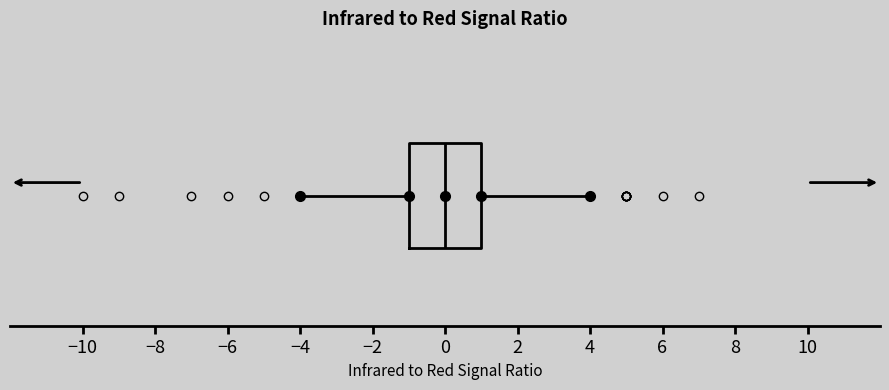

Read this box plot against the x-axis: the position of the median line, the range covered by the box, and the ends of both whiskers. The values are not printed on the chart, so give them approximately, as read against the axis.

median 0, box -1 to 1, whiskers -4 to 4